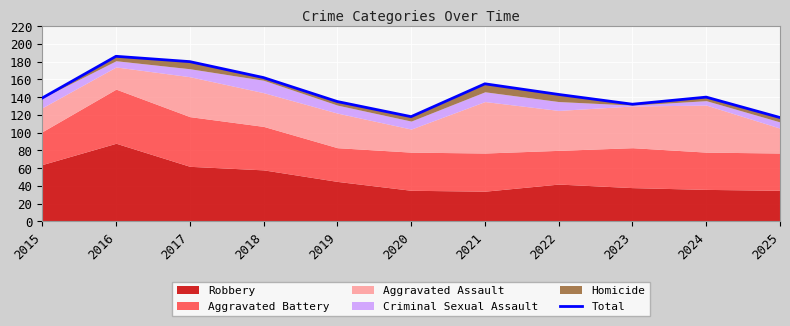

Reading left to right, transcribe all the data shown in this chart.

139	186	180	162	135	118	155	143	132	140	117